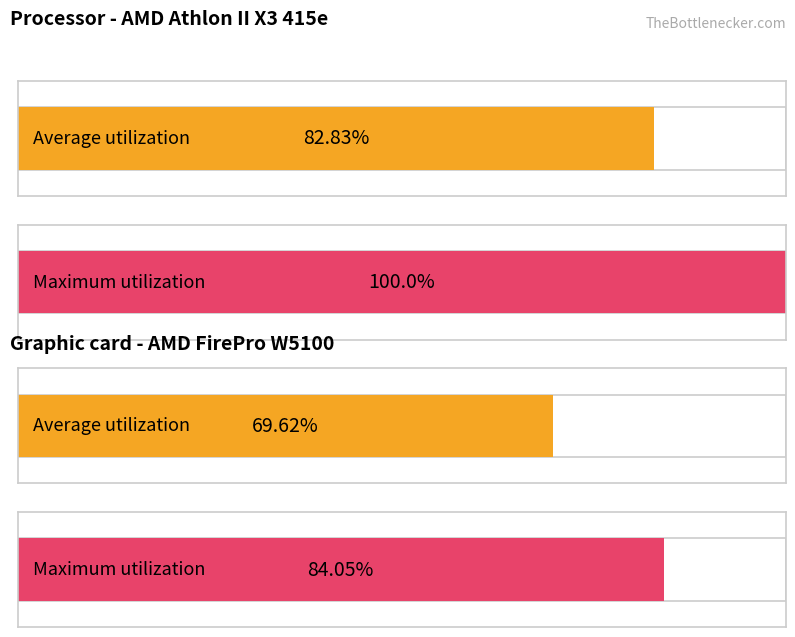

How many distinct data groups are displayed?

2